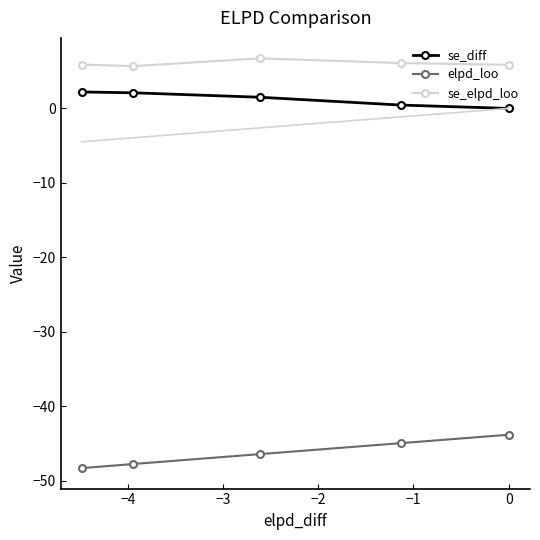

What is the highest value of the se_elpd_loo series?

6.7